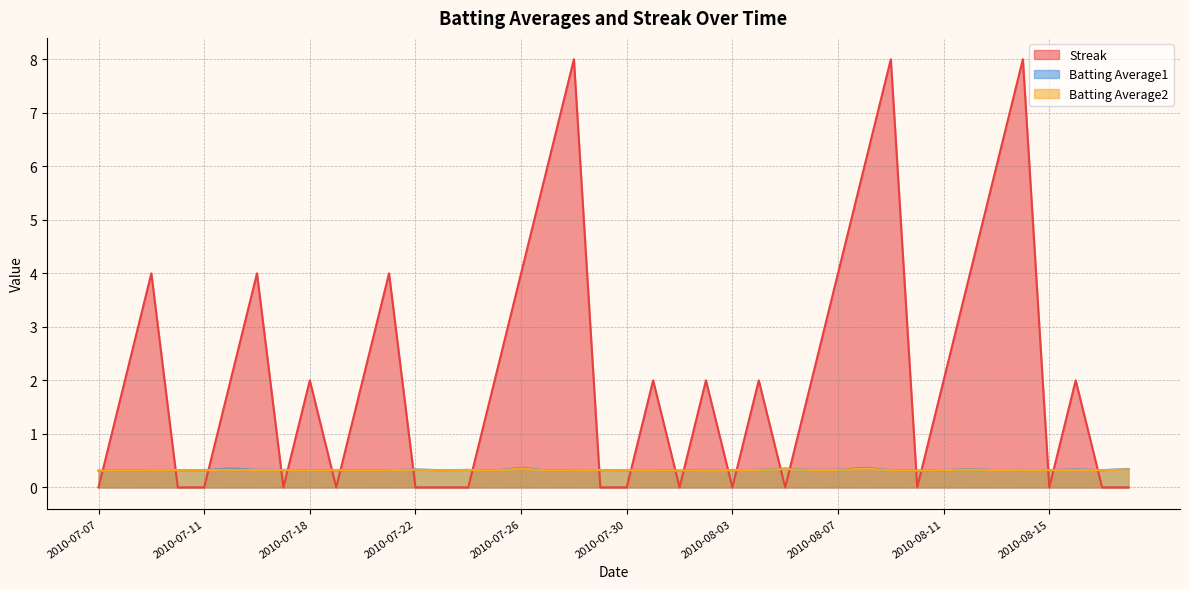

Between 2010-08-06 and 2010-08-02, which is larger?

2010-08-06